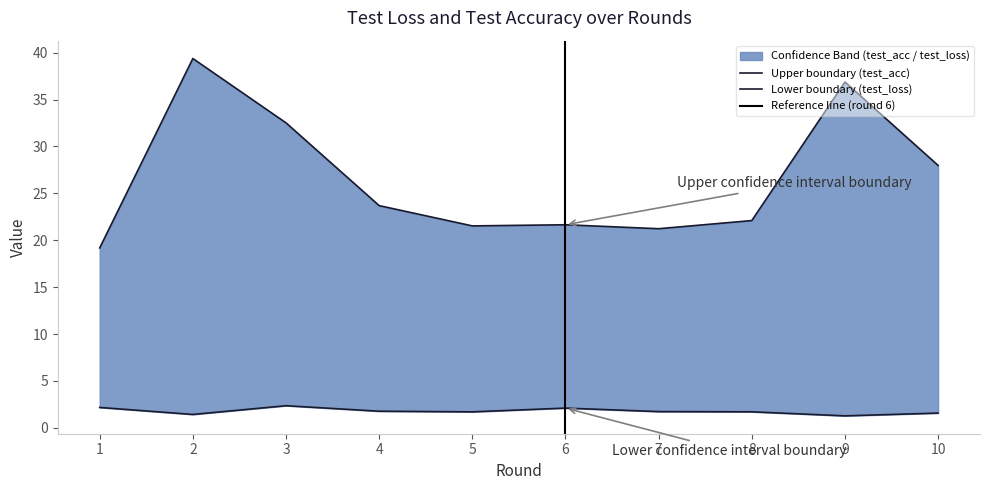

At how many categories does at least one series exceed 17?

10